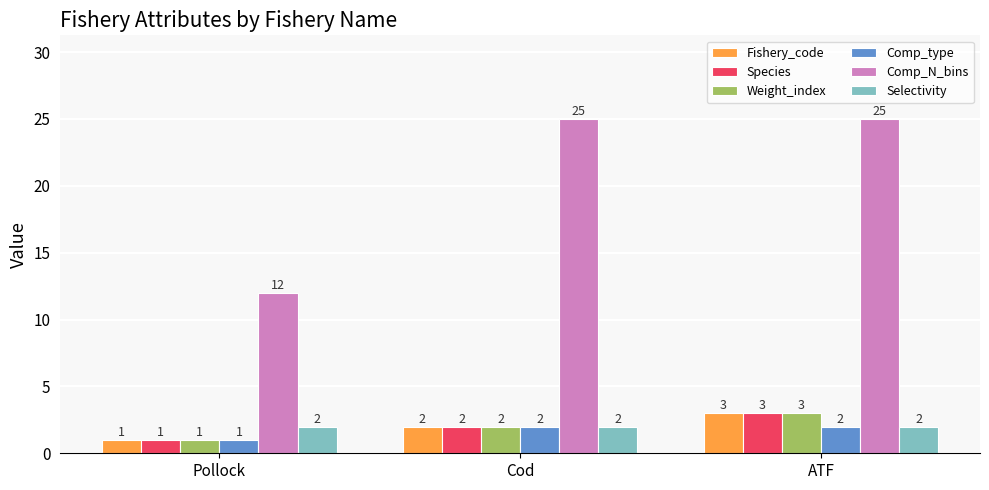

List the labels in order of Weight_index value, smallest first.

Pollock, Cod, ATF